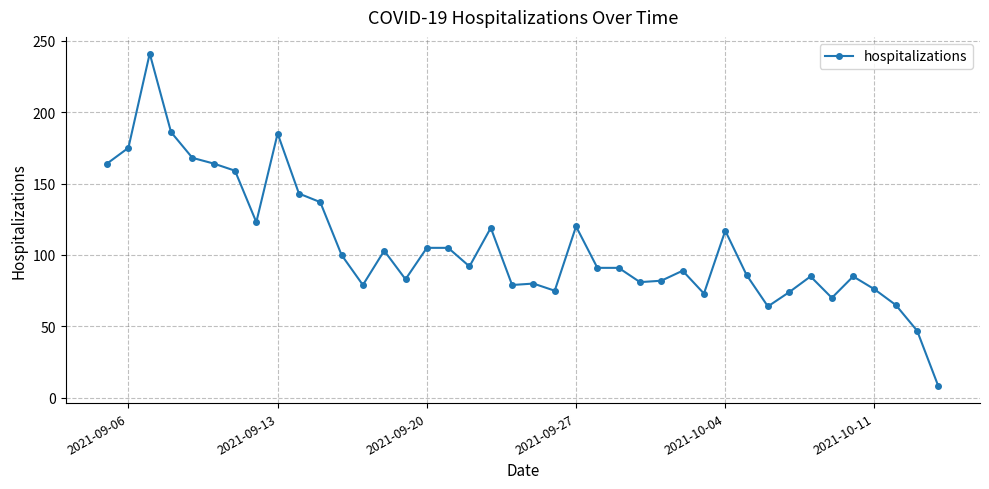

What is the greatest value displayed?

241